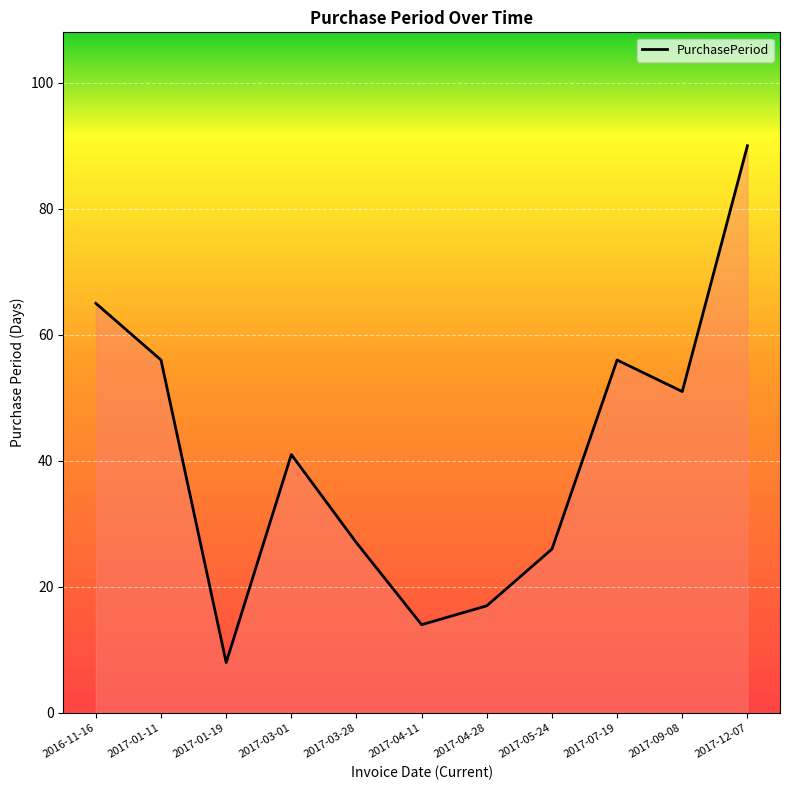

At which category does the chart reach its minimum across all series?

2017-01-19